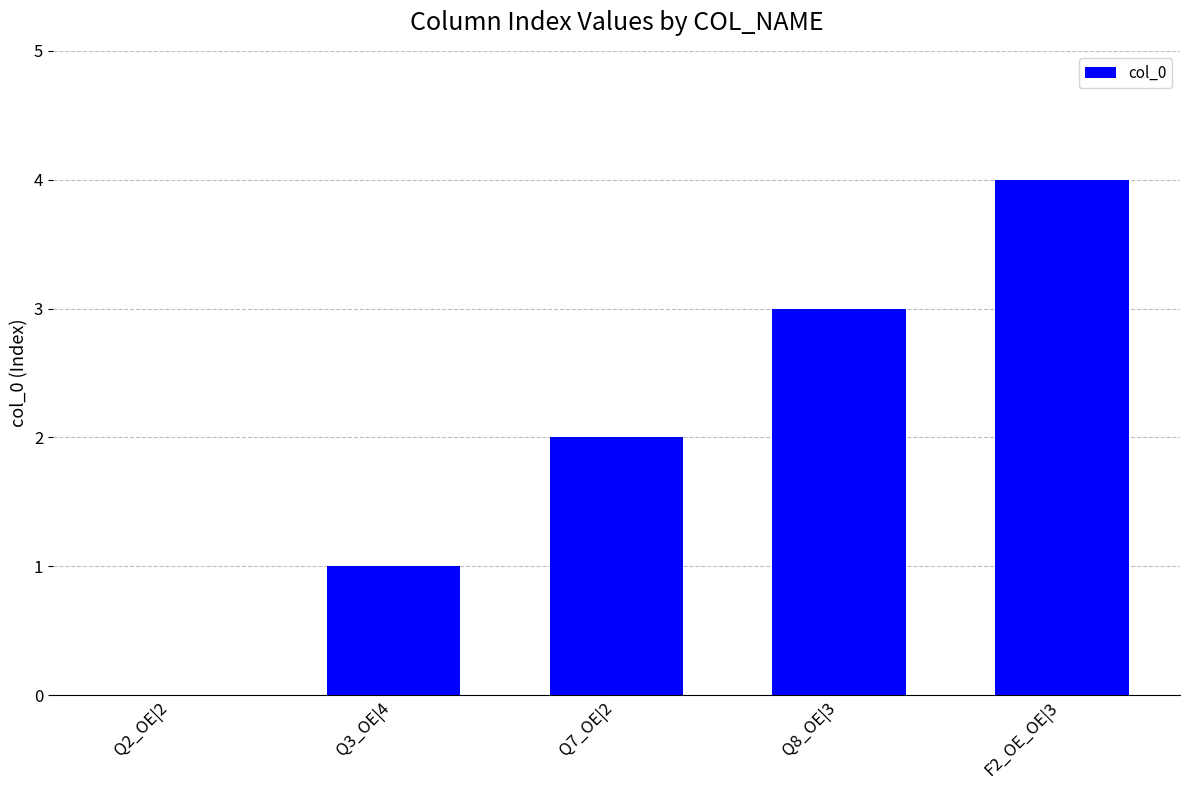

At which category does the chart reach its peak across all series?

F2_OE_OE|3